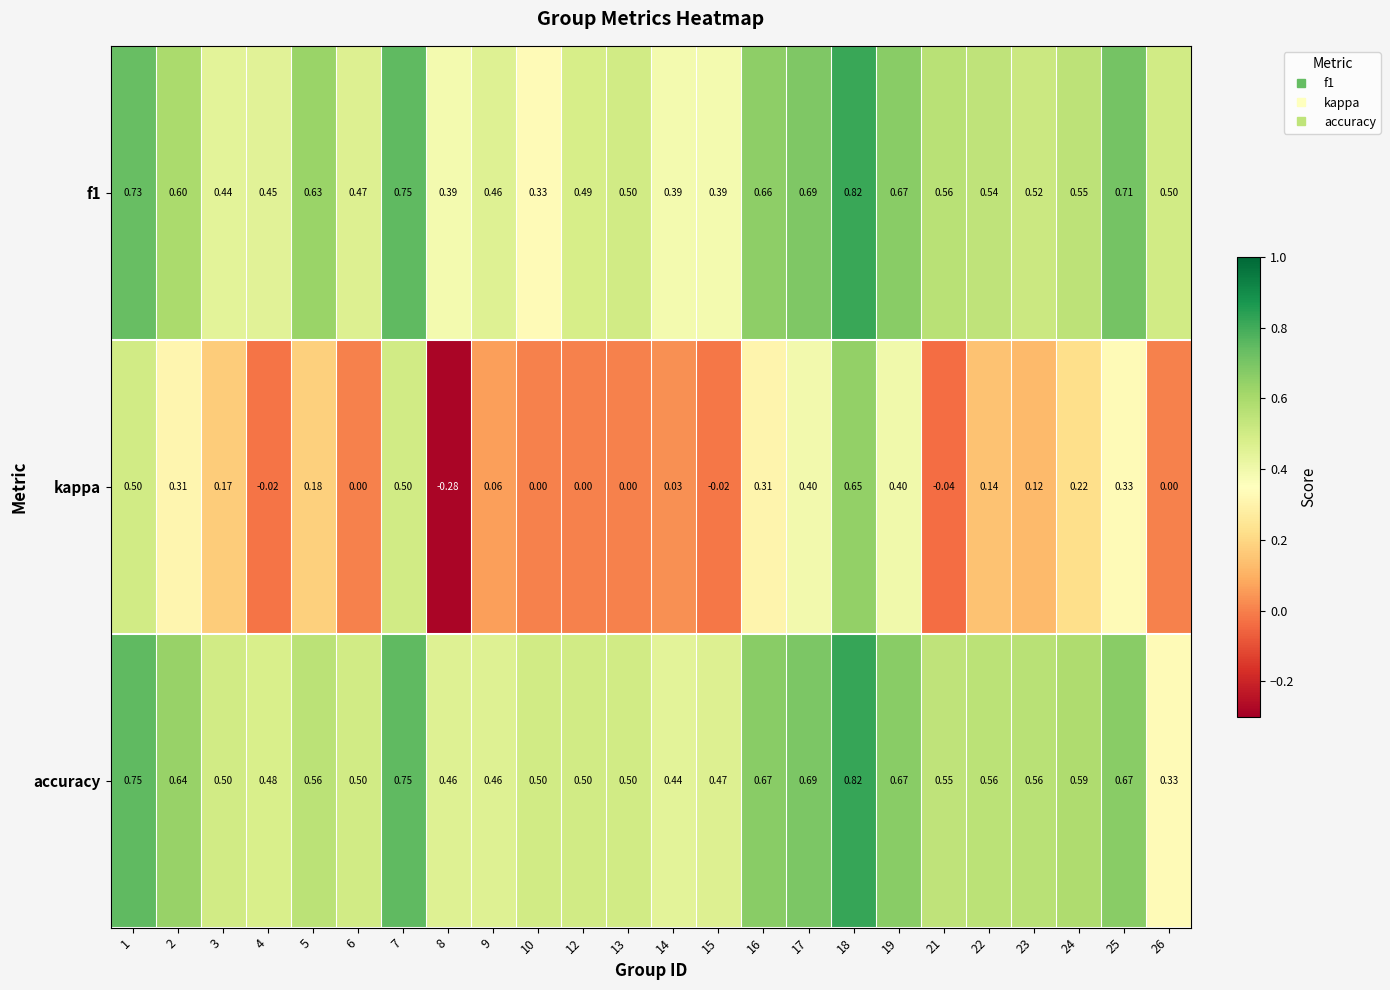

Which series has the largest range (max minus min)?

kappa